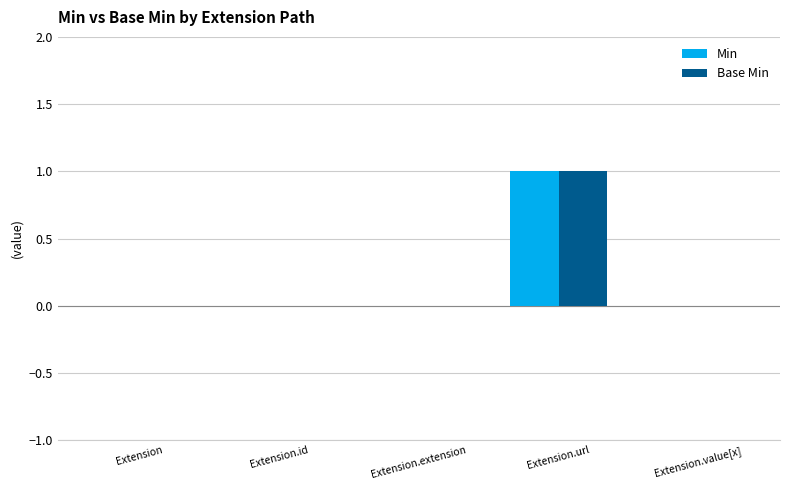

At which label does Base Min reach its peak?

Extension.url